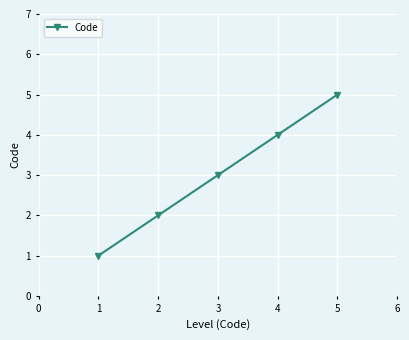

What is the difference between the maximum and minimum values?

4